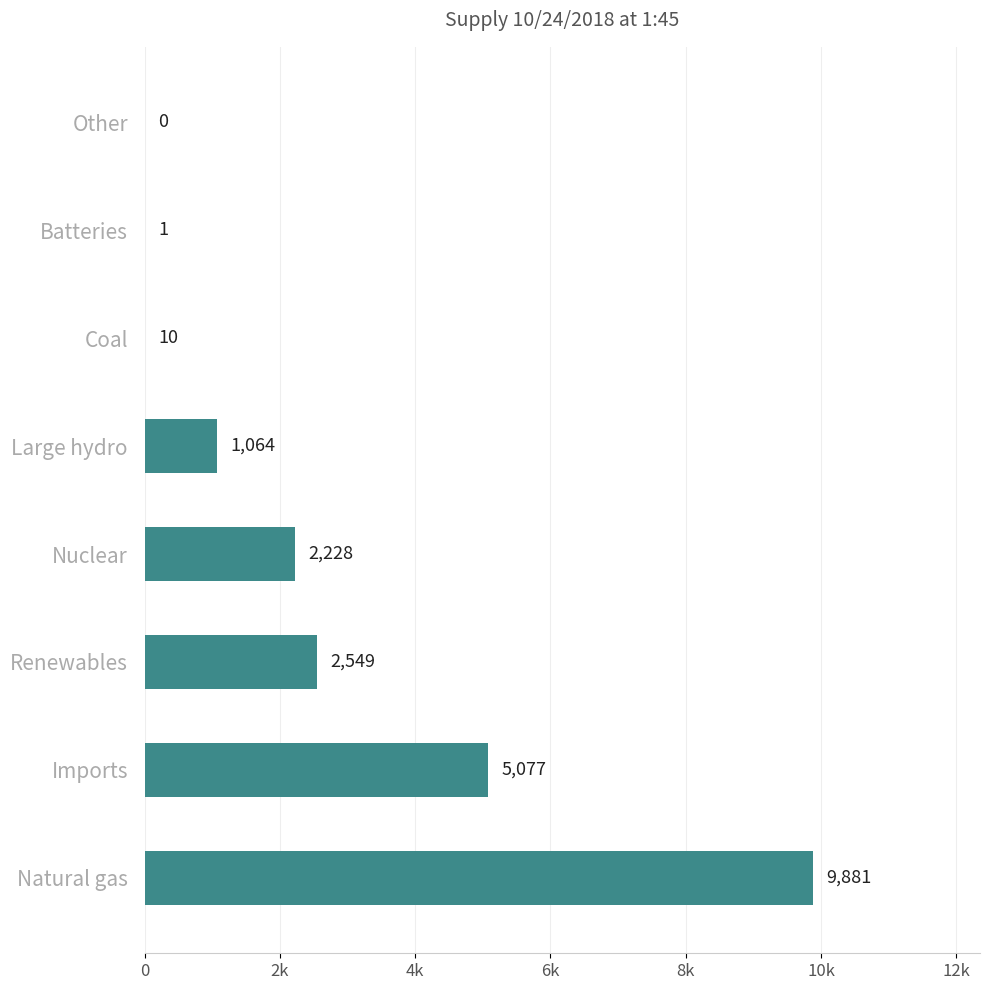

How many data points are above 2228?

3